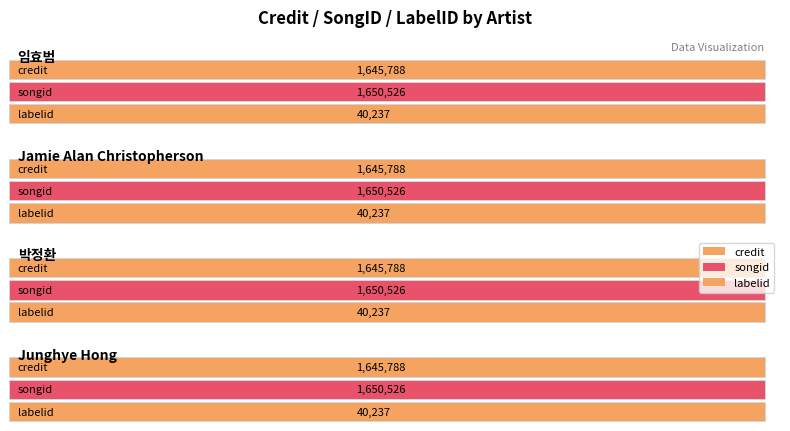

What is the sum of all labelid values?

160948